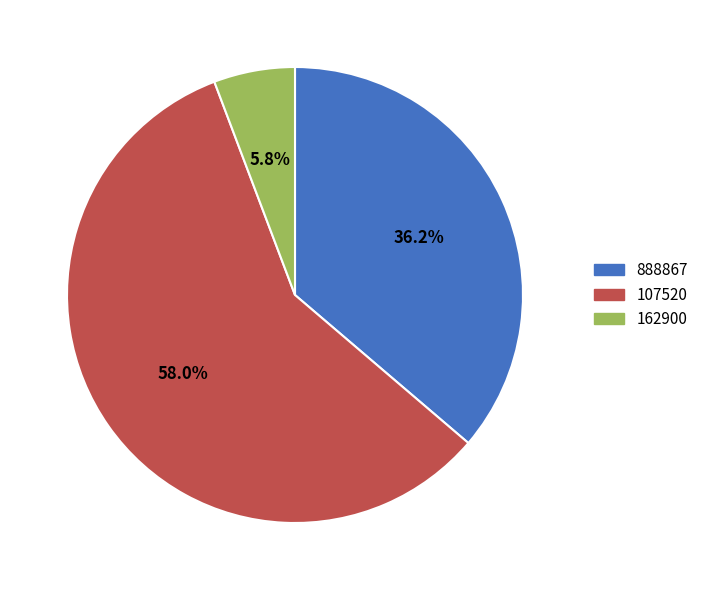

What percentage is NOT represented by 107520?

42.0%